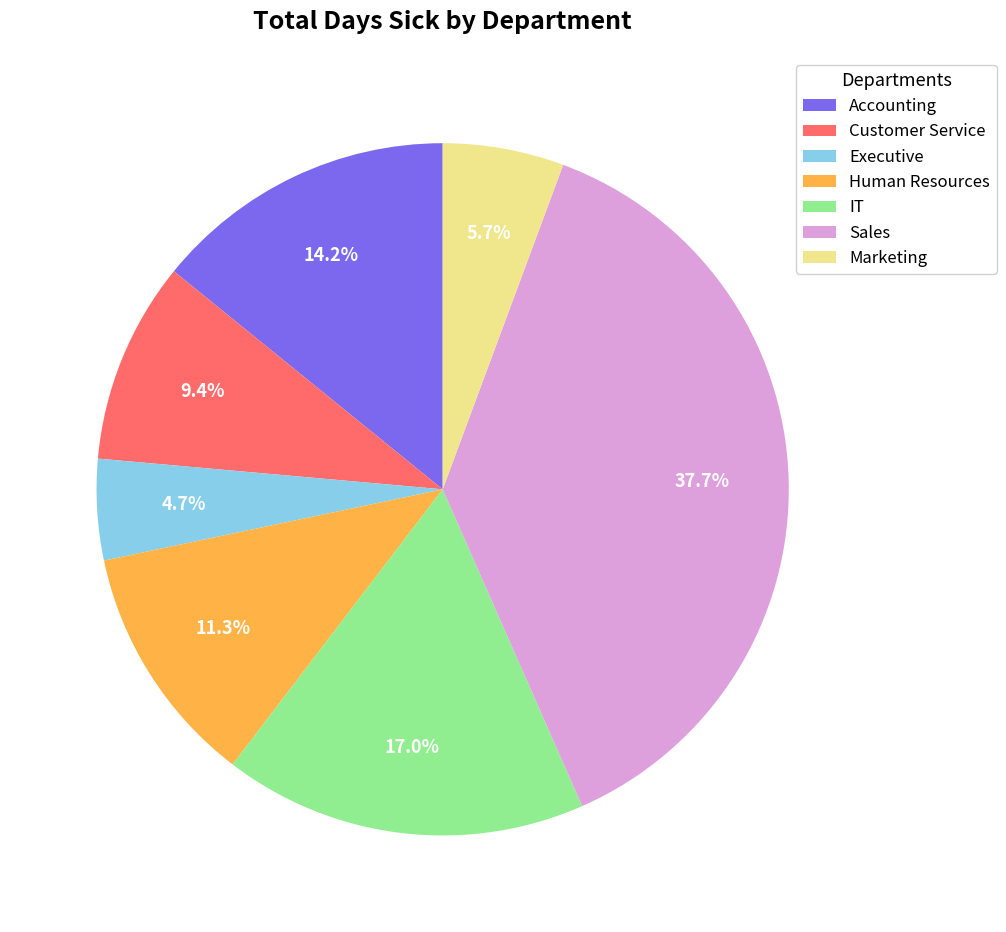

Which slice is the largest?

Sales